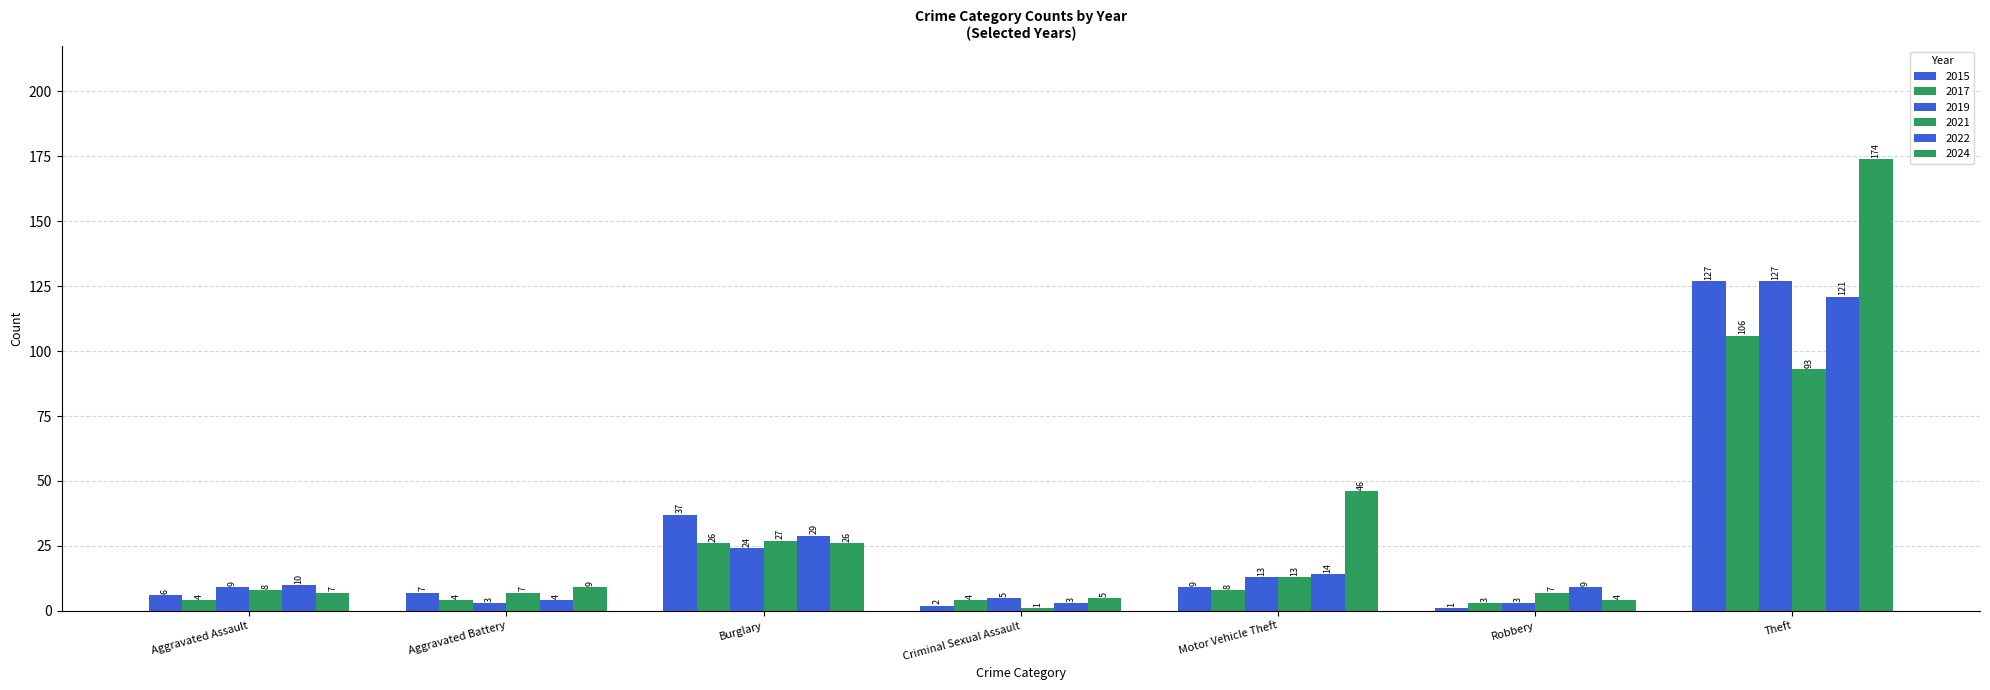

What is the difference between the 2022 values at Theft and Aggravated Assault?

111